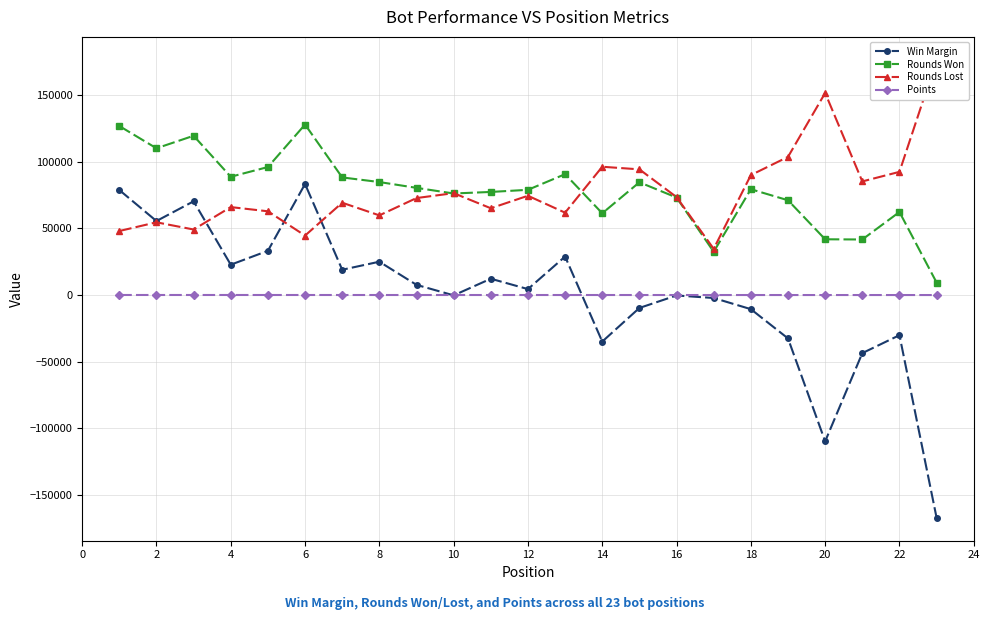

What is the smallest value displayed?

-167029